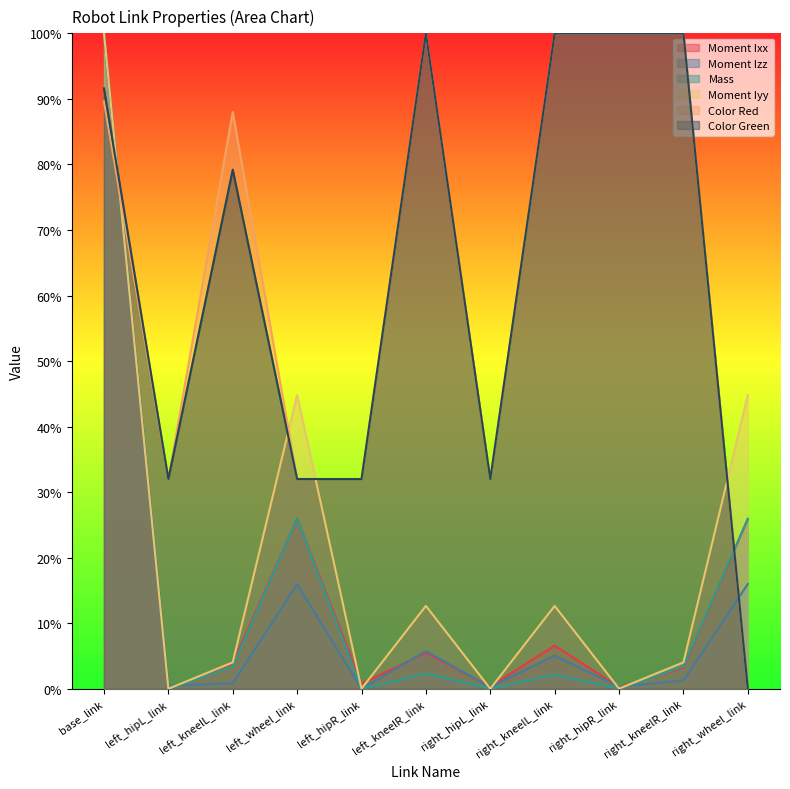

The Moment Ixx series shows 0.0 at right_kneelL_link. True or false?

False